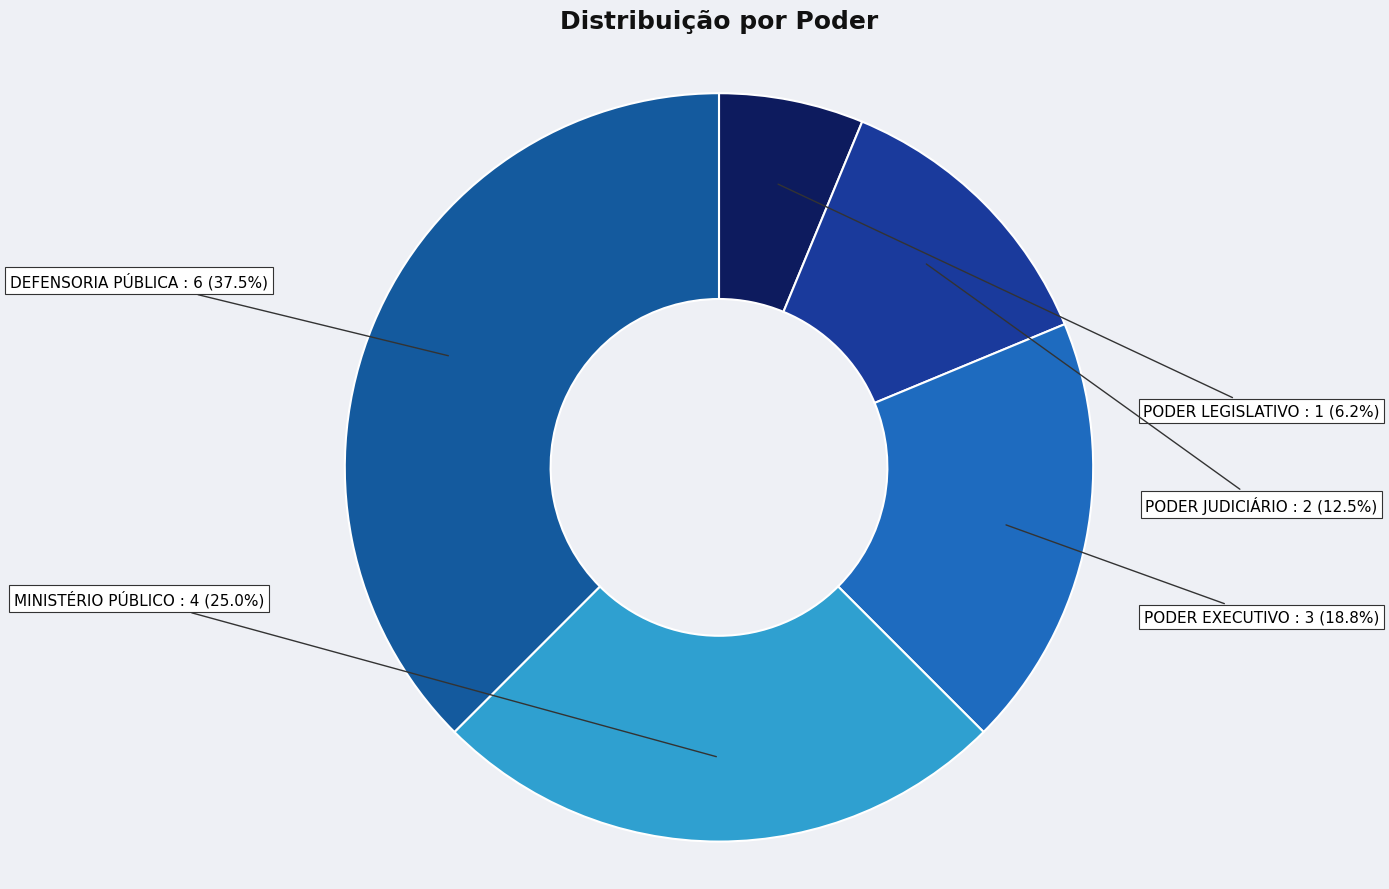

Which slice is the largest?

DEFENSORIA PÚBLICA